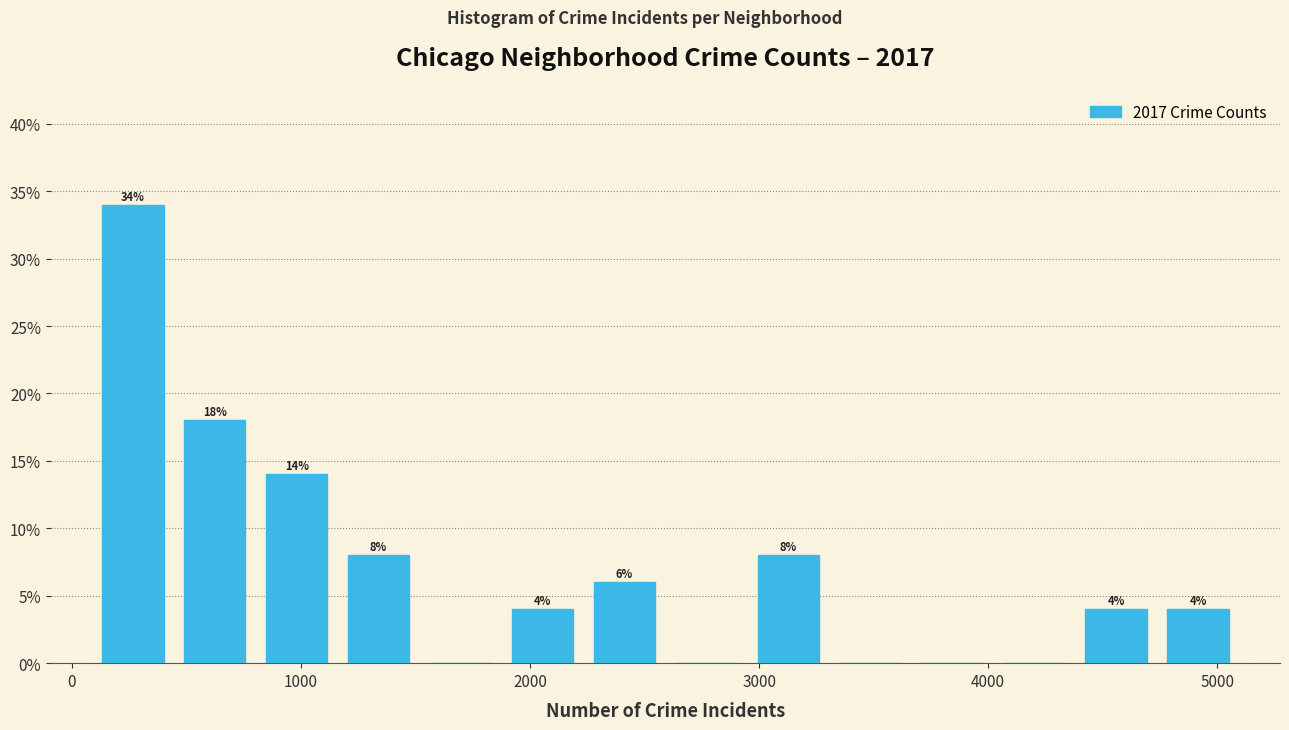

Read against the x-axis, roughly where is the centre of the tallest bar?

300